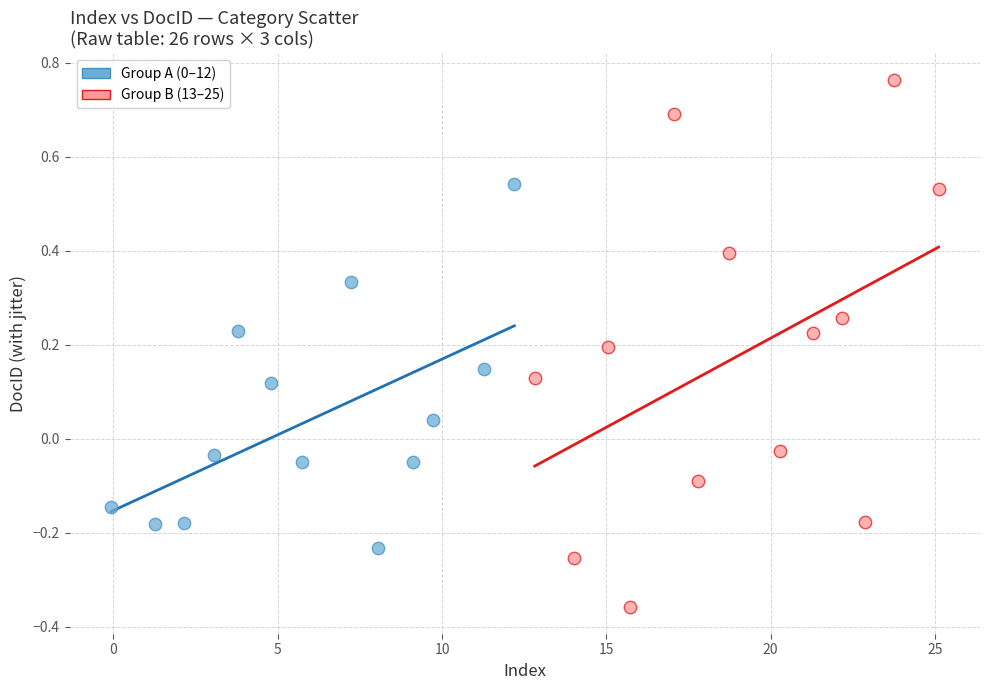

Which series contains the lowest Y value?

Group B (13–25)